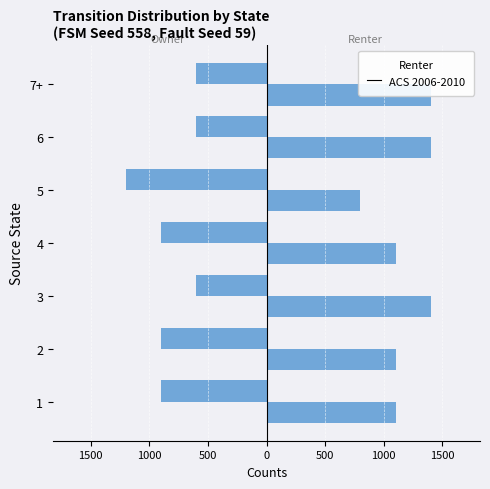

Count the number of values greater than -900.

3